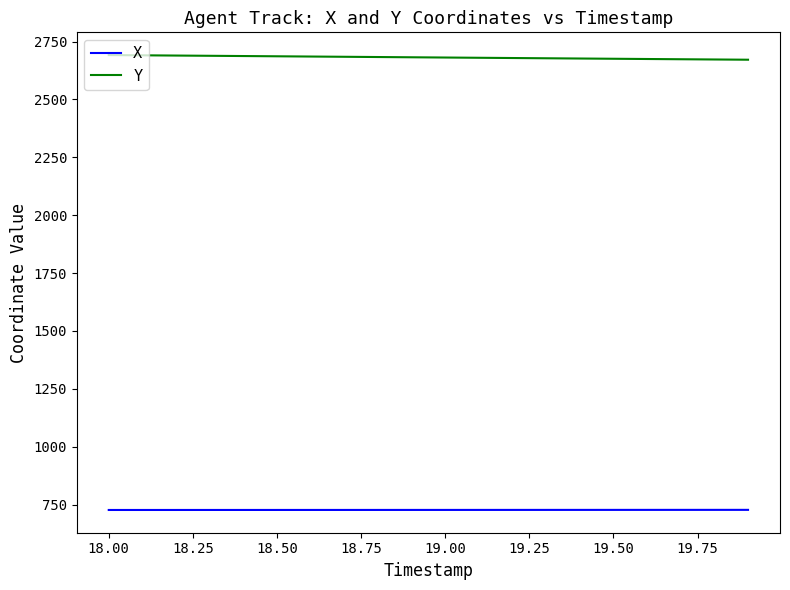

How many lines are shown in the chart?

2